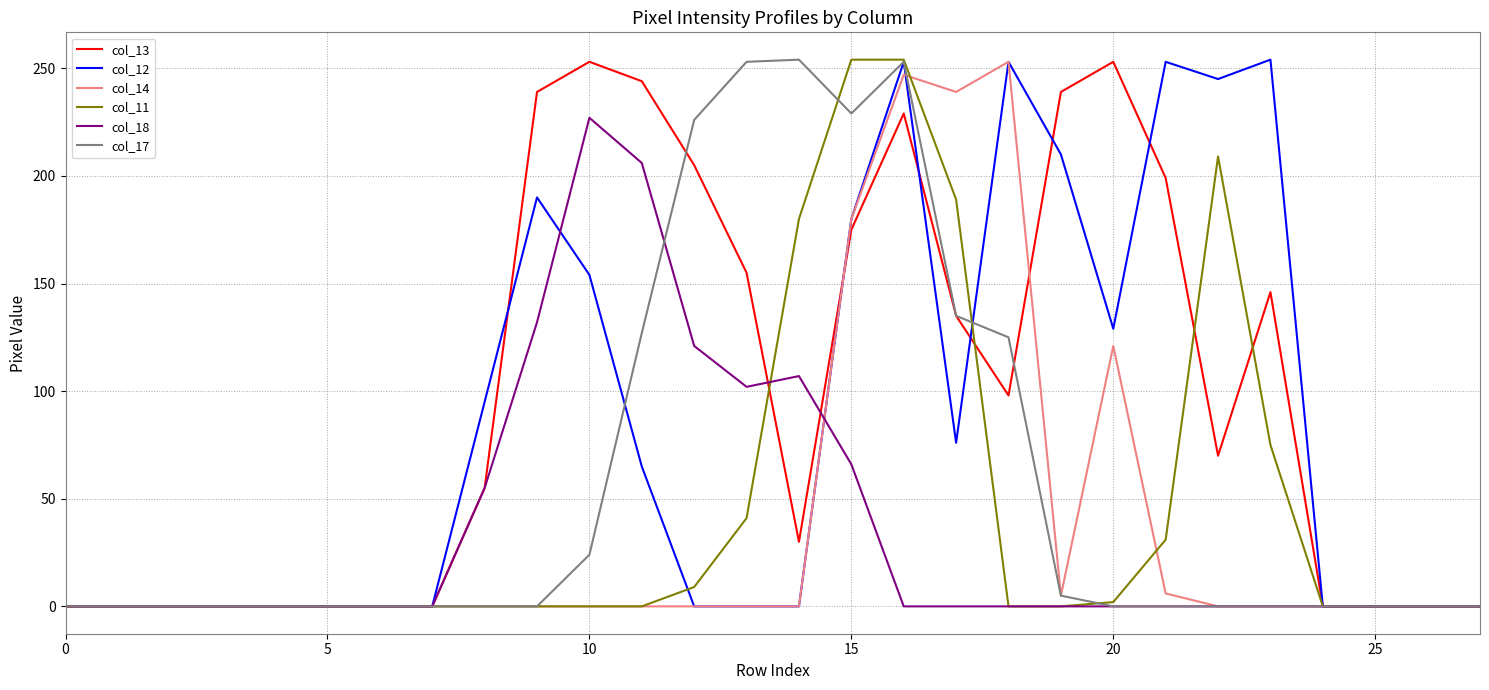

What is the average value of the col_12 series?

84